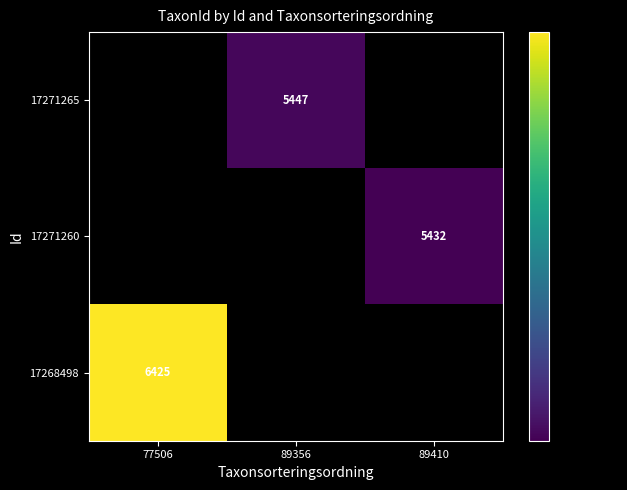

True or false: 17271260 has a value of 5432 at 89410.

True